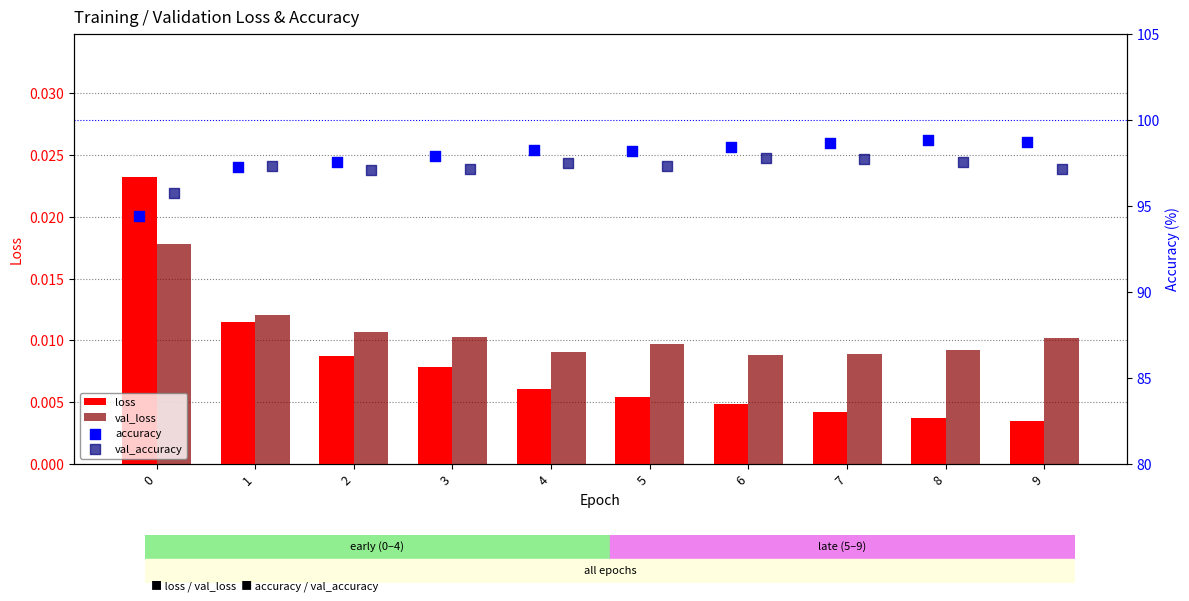

How many loss values are between 0 and 1?

10